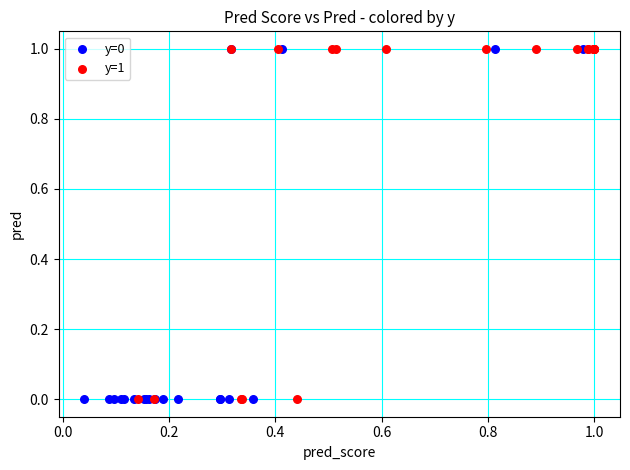

What are all the series names shown in the legend?

y=0, y=1